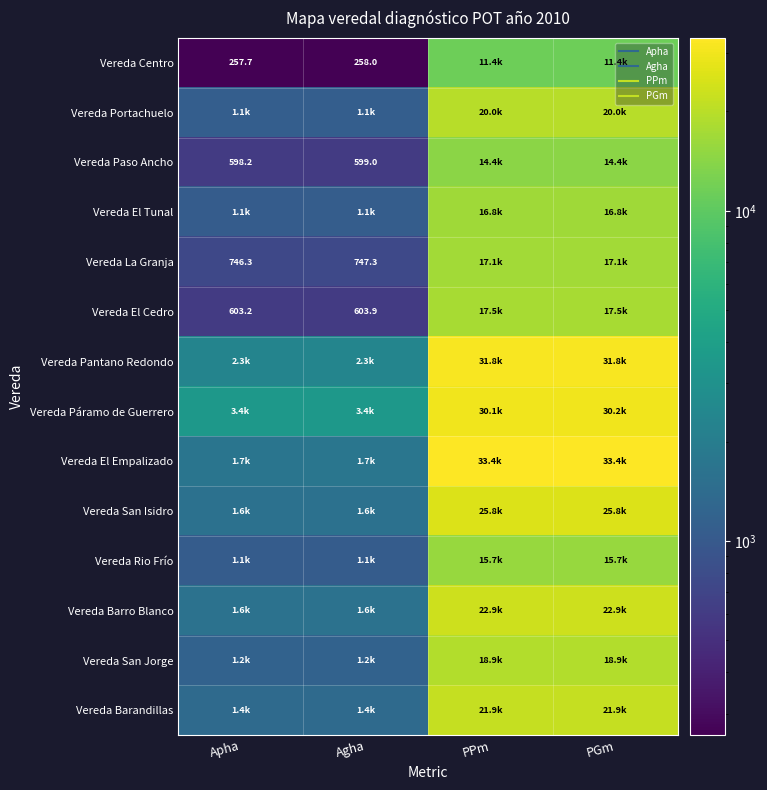

At which category is the sum across all series the highest?

PGm